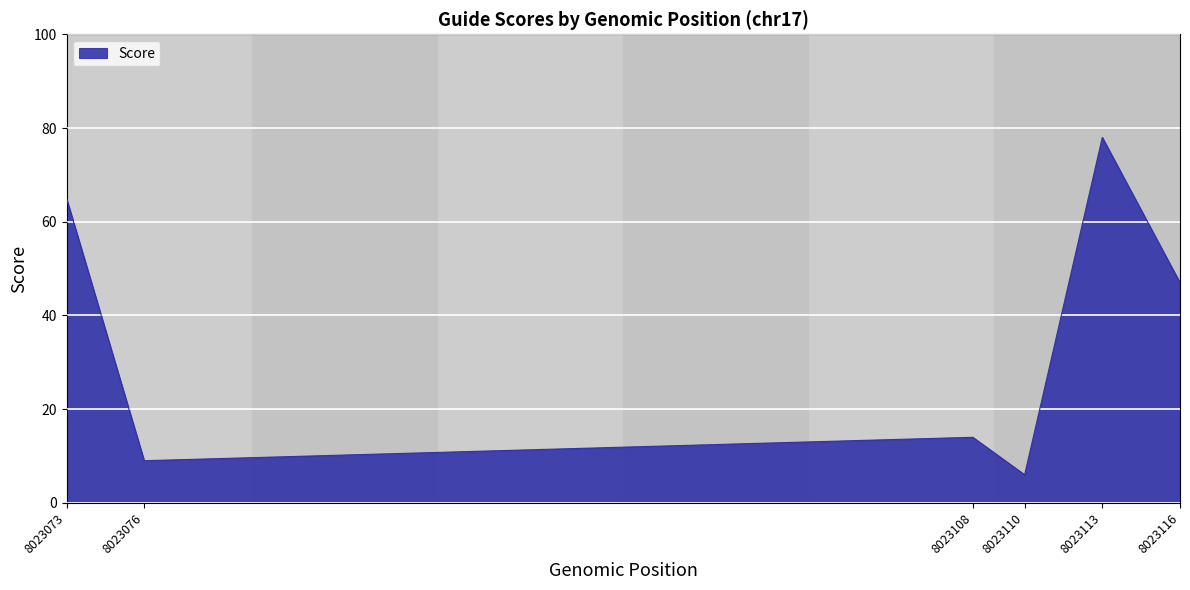

Where is the first local maximum?

8023108